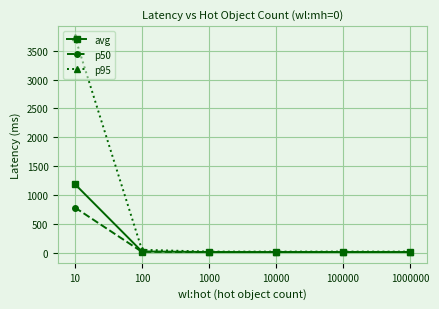

Where does the p95 series first go above 27?

10